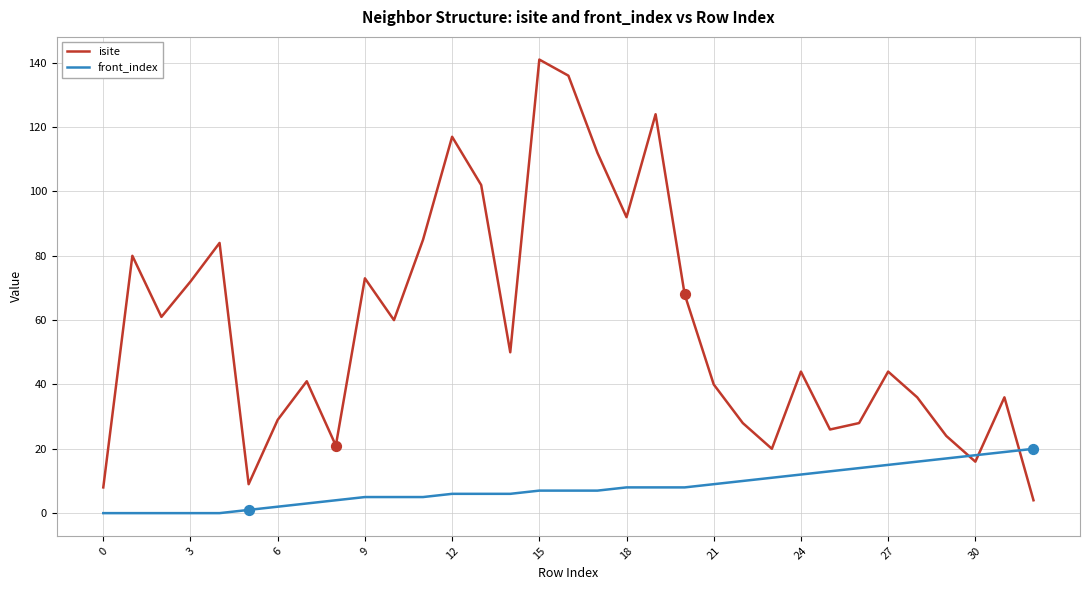

What is the difference between the maximum and minimum values in the isite series?

137